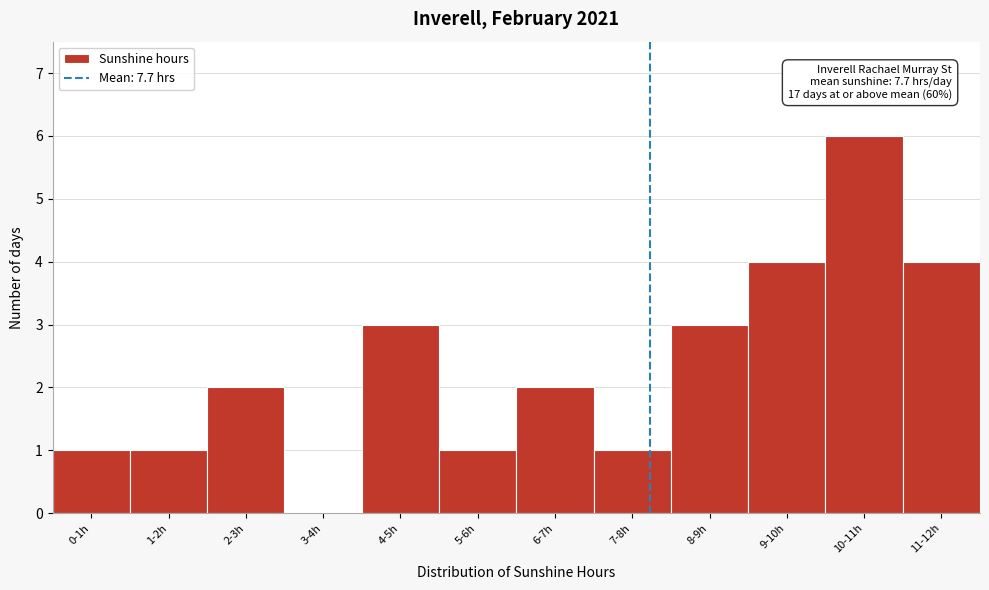

Reading right to left, list all the values displayed in this chart.

11-12h=4	10-11h=6	9-10h=4	8-9h=3	7-8h=1	6-7h=2	5-6h=1	4-5h=3	3-4h=0	2-3h=2	1-2h=1	0-1h=1